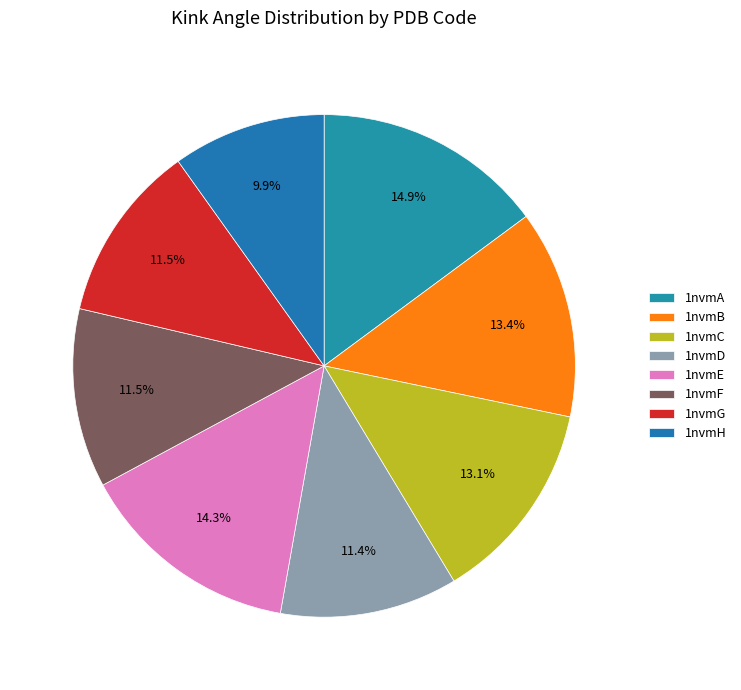

Rank the categories by value from highest to lowest.

1nvmA, 1nvmE, 1nvmB, 1nvmC, 1nvmF, 1nvmG, 1nvmD, 1nvmH